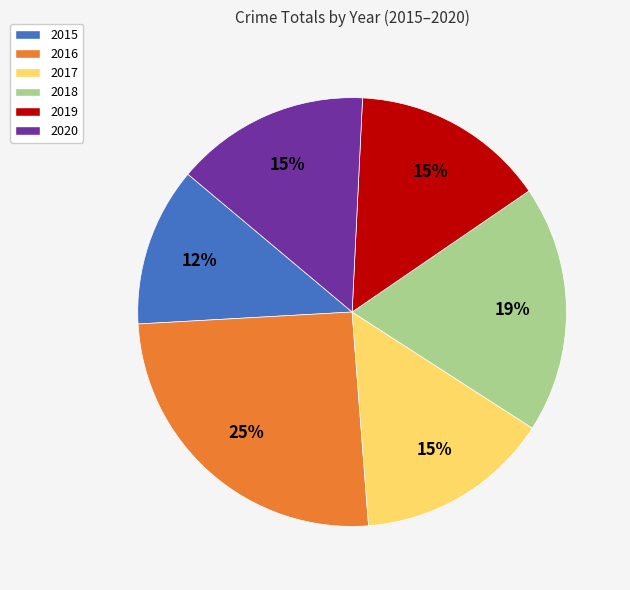

To the nearest percent, what percentage of the pie is 2016?

25%